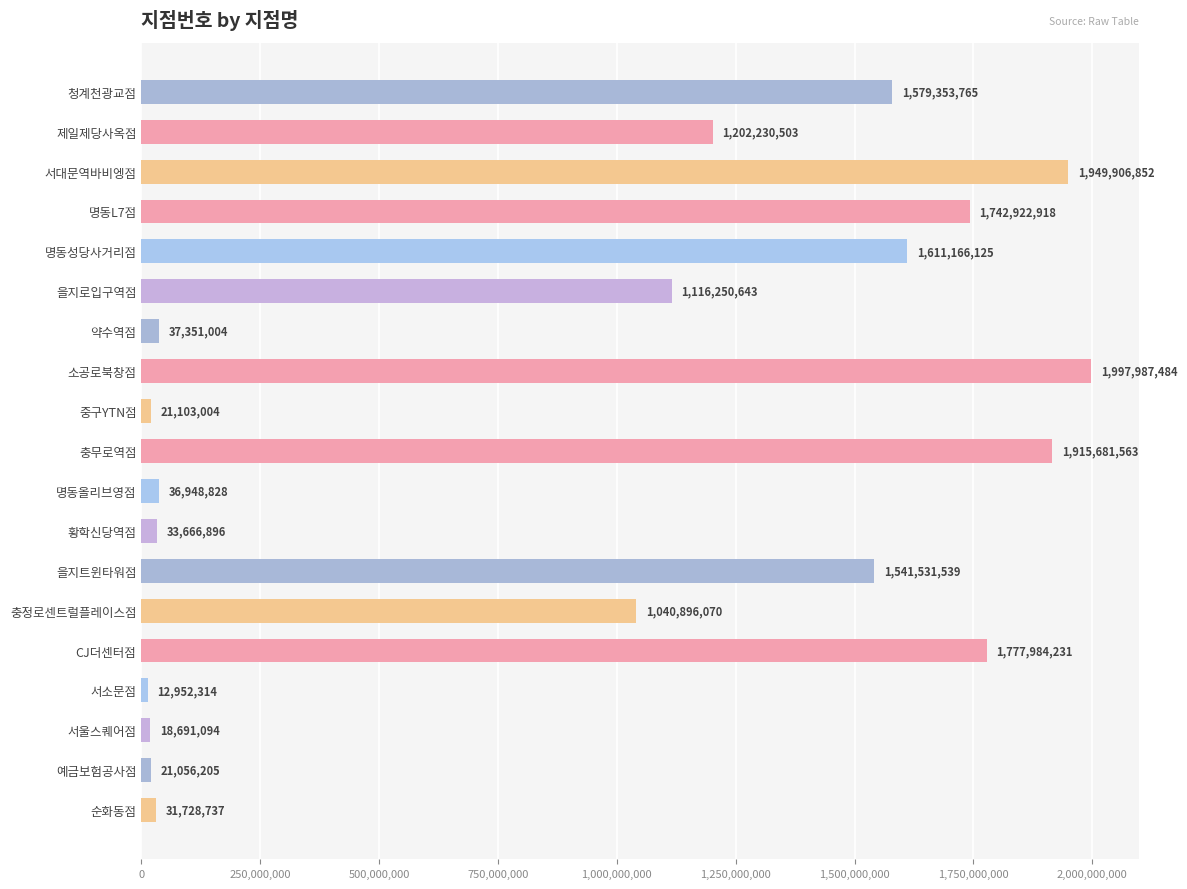

The value at 청계천광교점 is 1579353765. True or false?

True